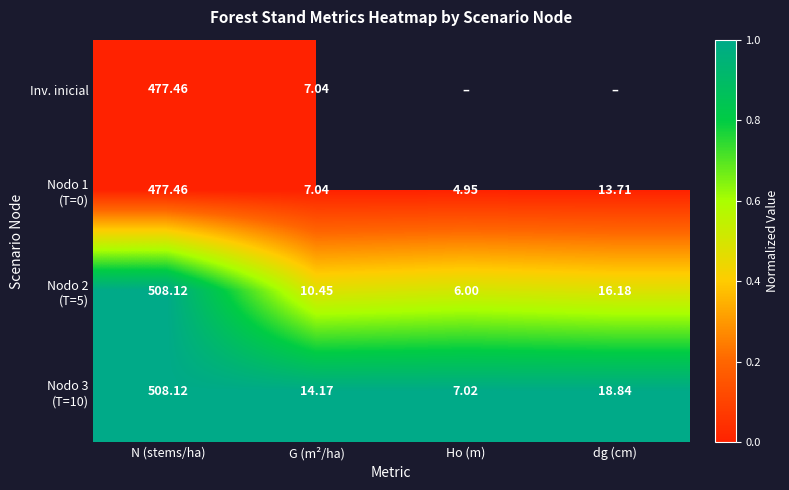

List the series in order of their peak value, highest first.

Nodo 2 (T=5), Nodo 3 (T=10), Inv. inicial, Nodo 1 (T=0)